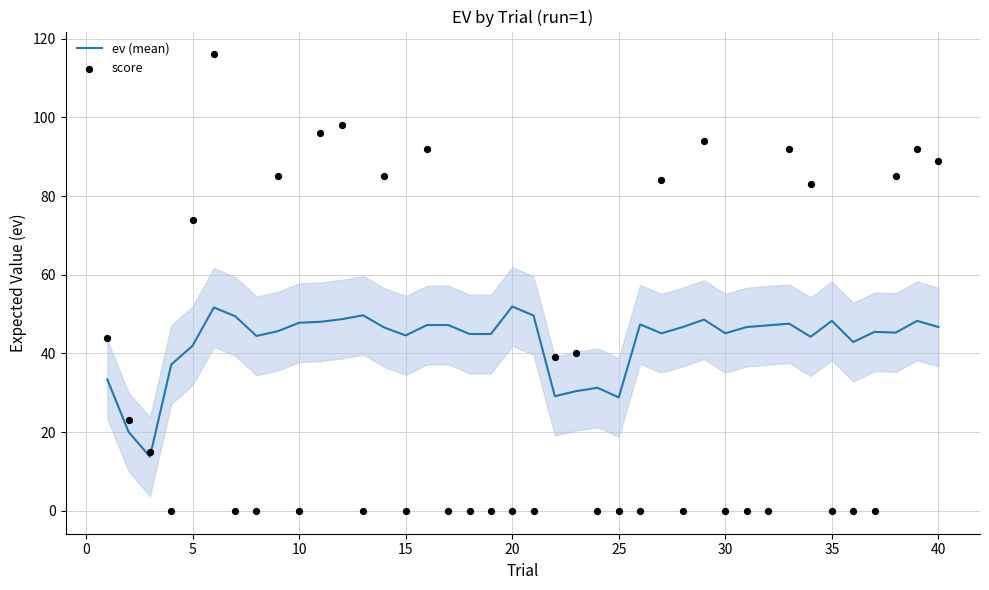

What are all the series names shown in the legend?

ev (mean), score